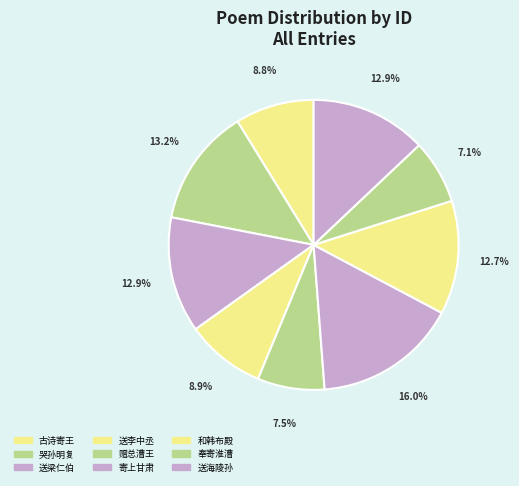

How many segments does this pie chart have?

9